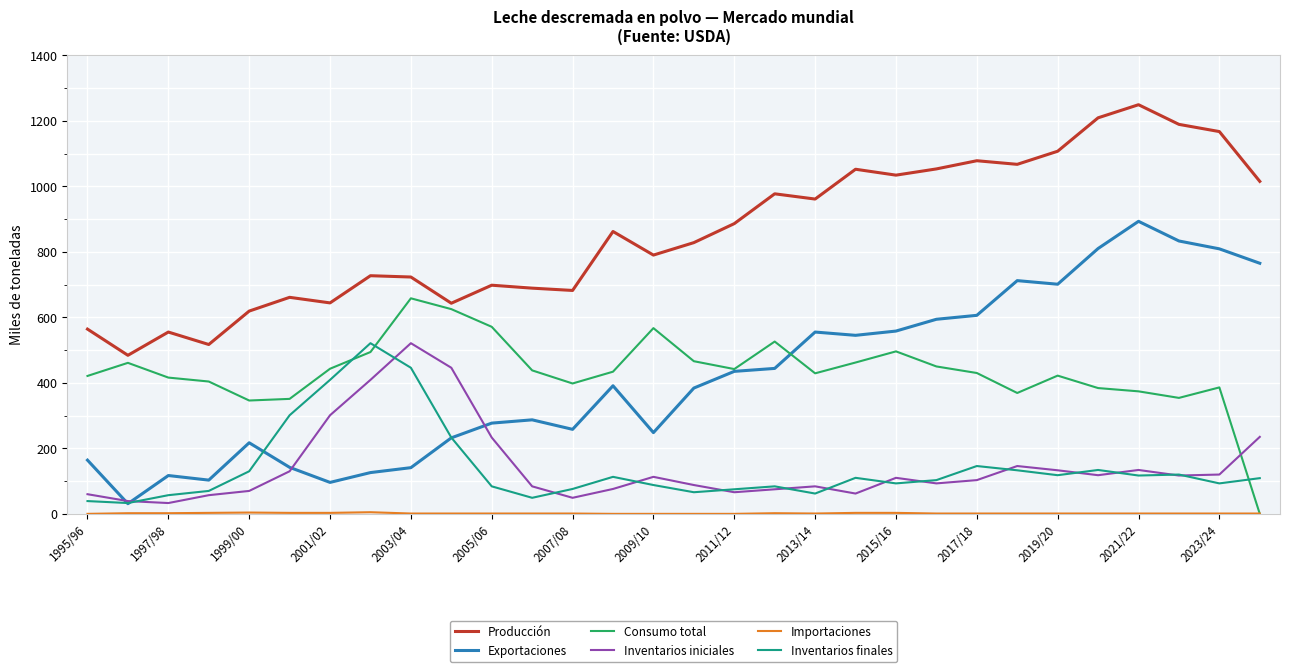

Which series has the largest total across all categories?

Producción